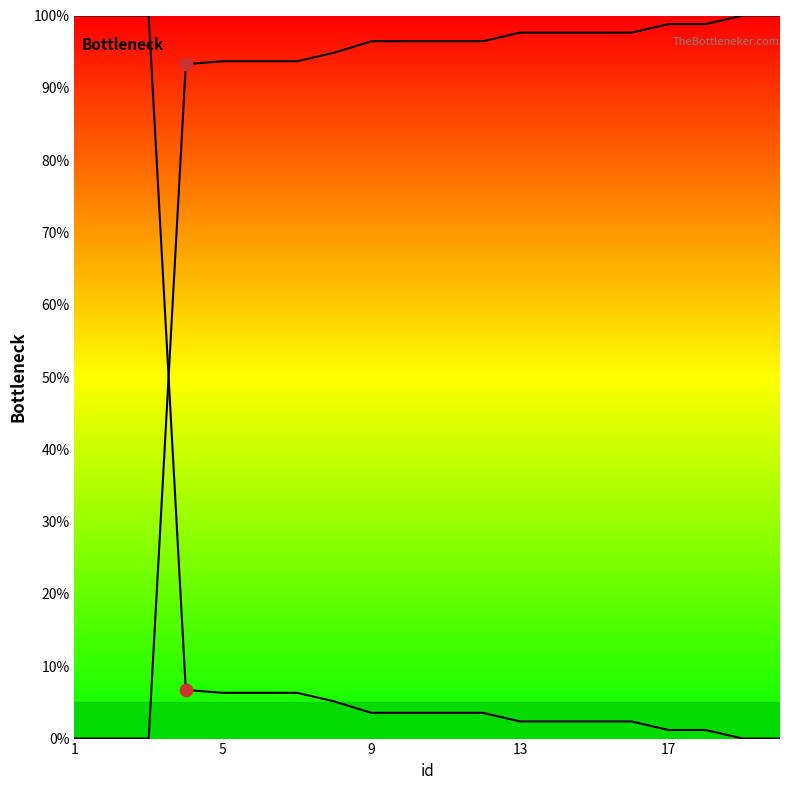

Is this an area chart (filled region under the line)?

Yes